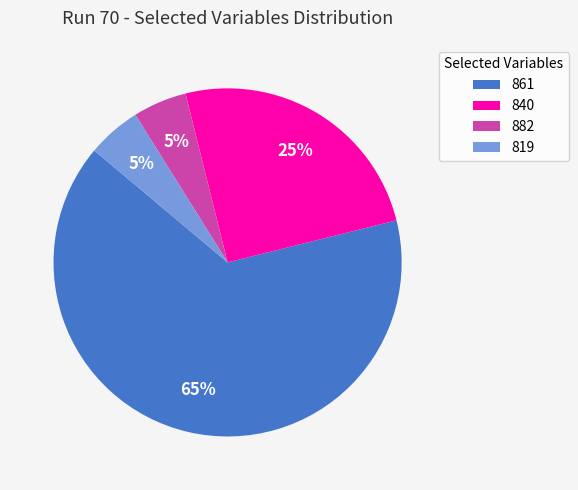

Do 861 and 840 together represent more than half of the pie?

Yes